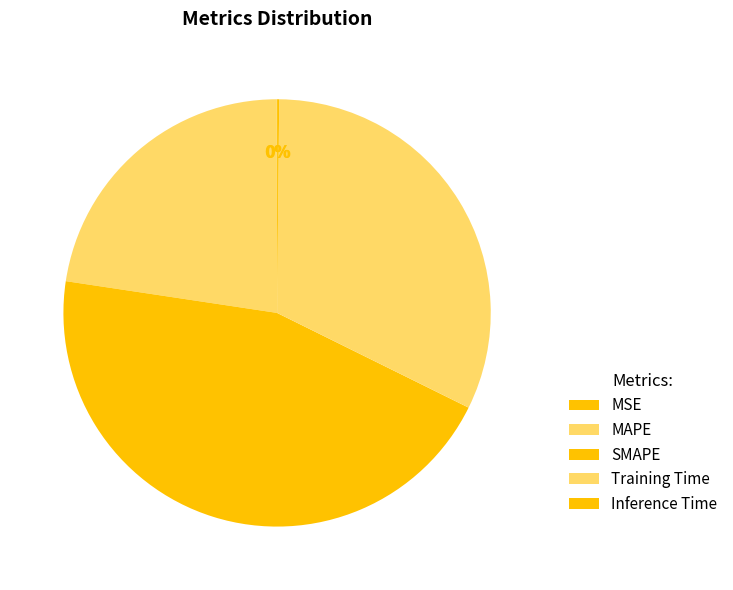

What percentage do MSE and Inference Time together represent?

0.2%